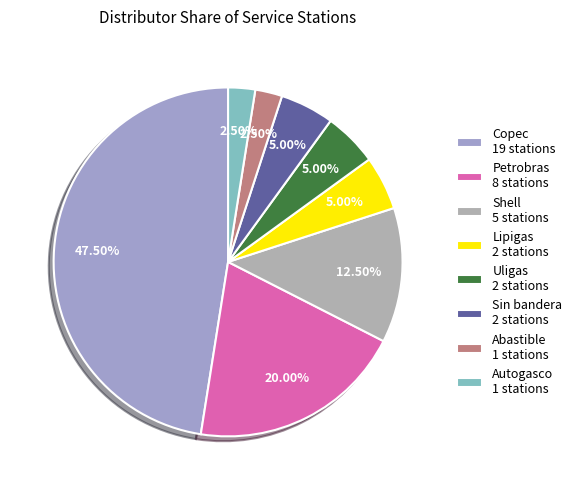

To the nearest percent, what is the combined percentage of Autogasco and Abastible?

5%